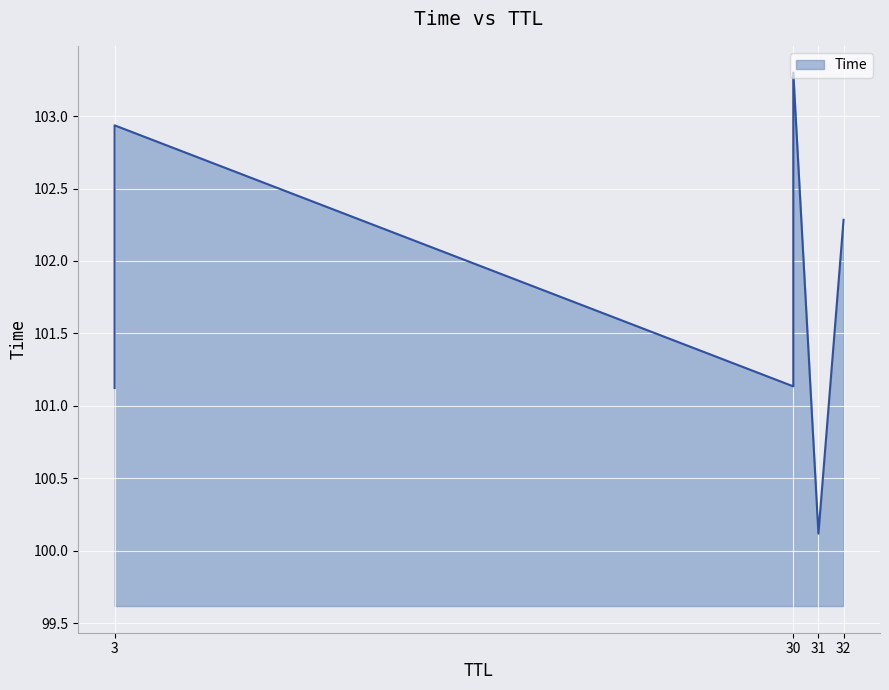

At which category does the chart reach its peak across all series?

30